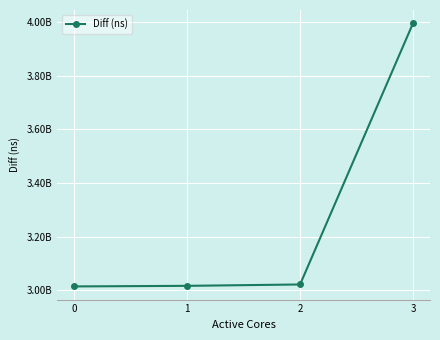

Is this an area chart (filled region under the line)?

No